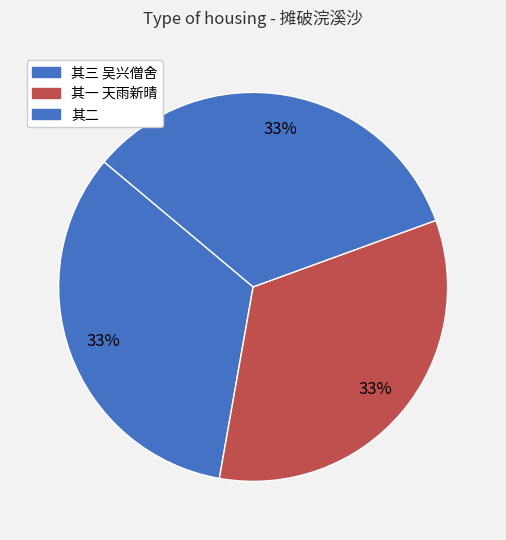

Count the number of slices in the pie.

3